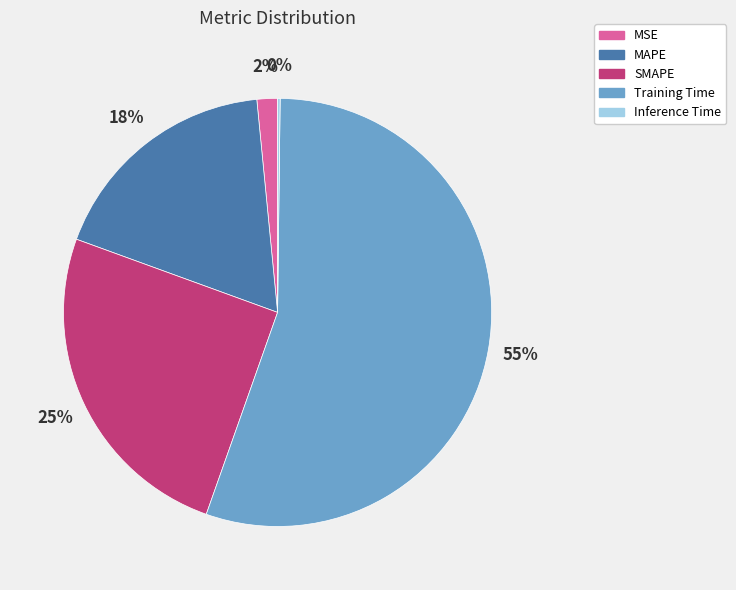

Is it true that Training Time is 55% of the pie?

True